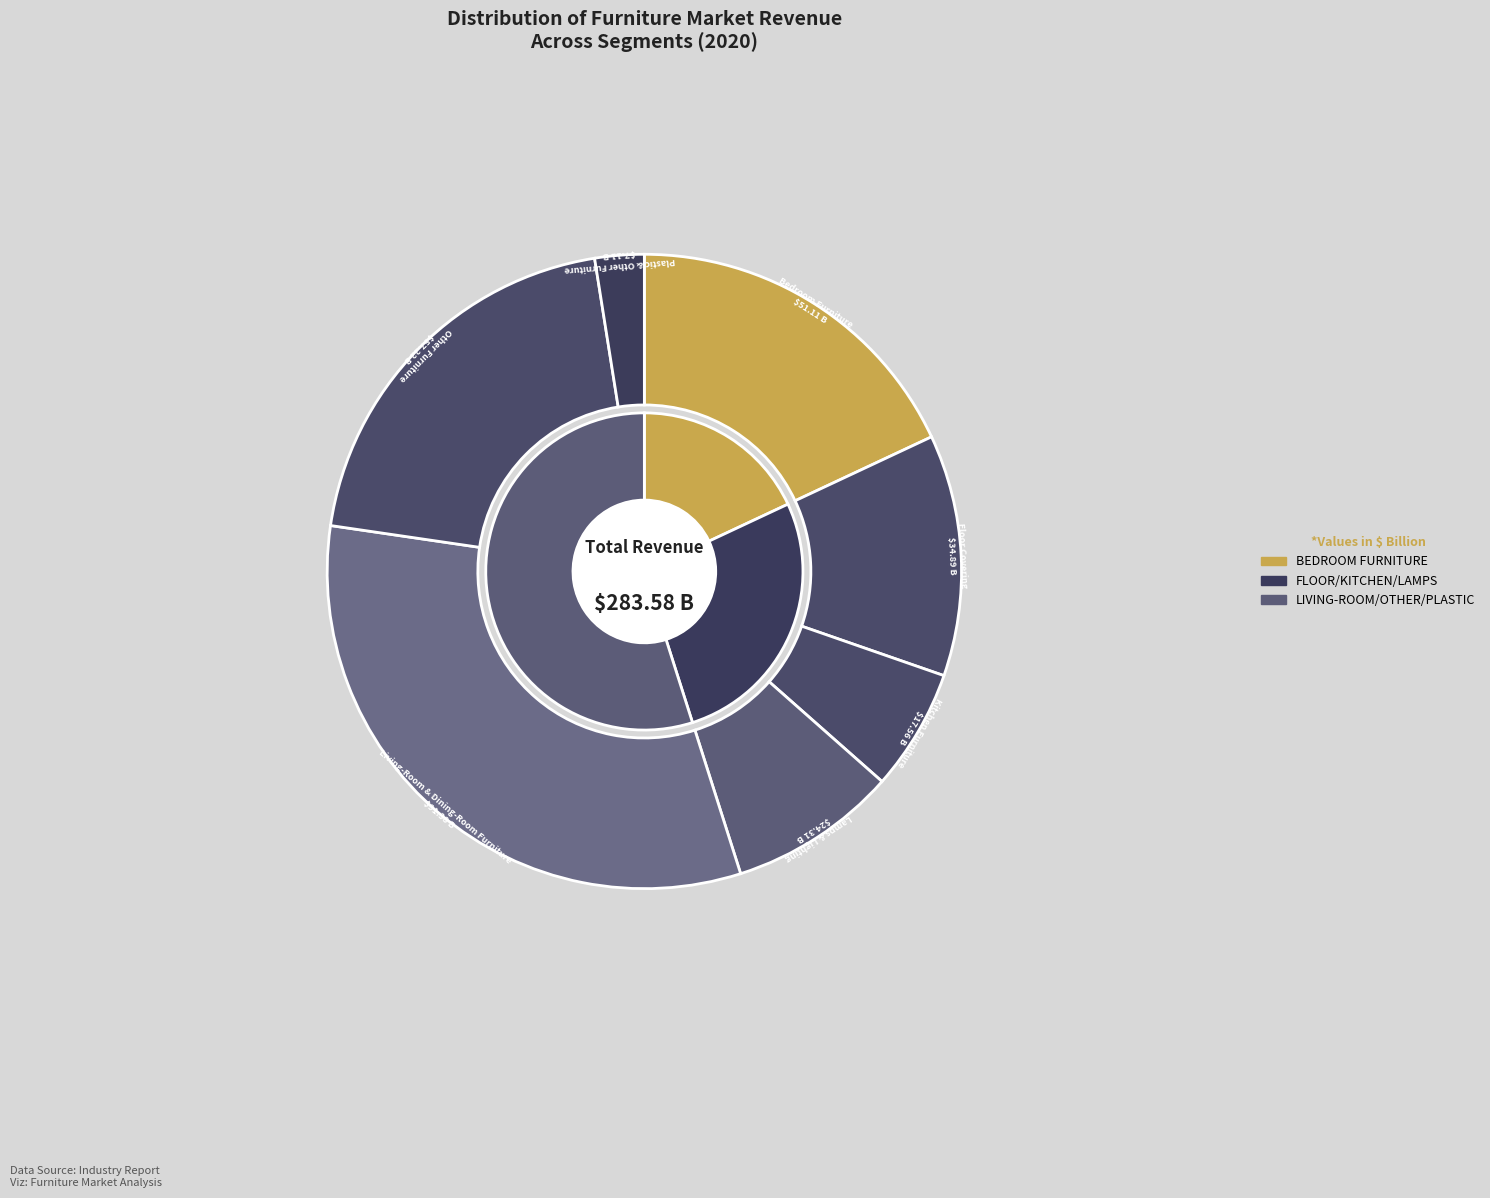

Which category has the biggest portion of the pie?

Living-Room & Dining-Room Furniture